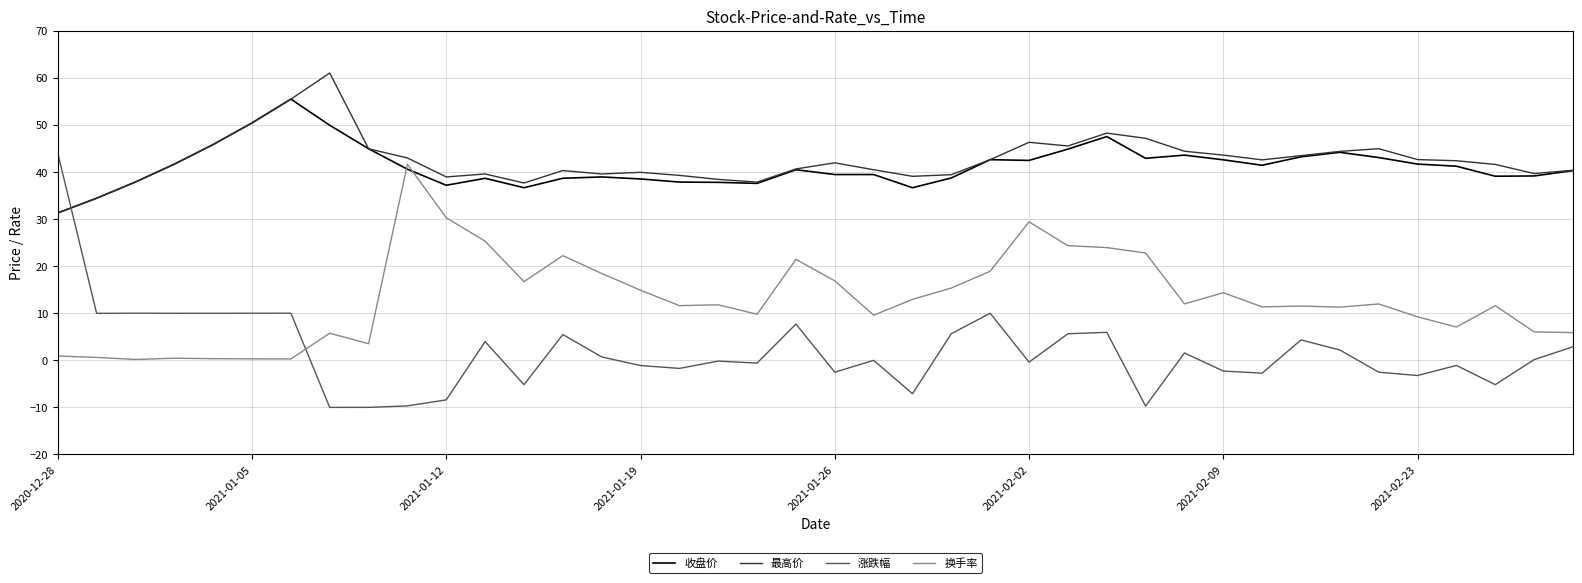

What is the smallest value displayed?

-10.0